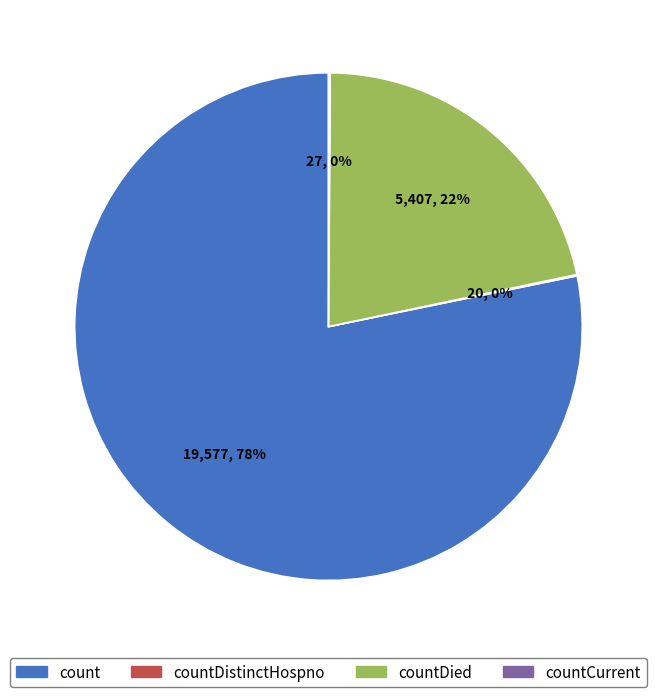

To the nearest percent, what is the average slice percentage?

25%